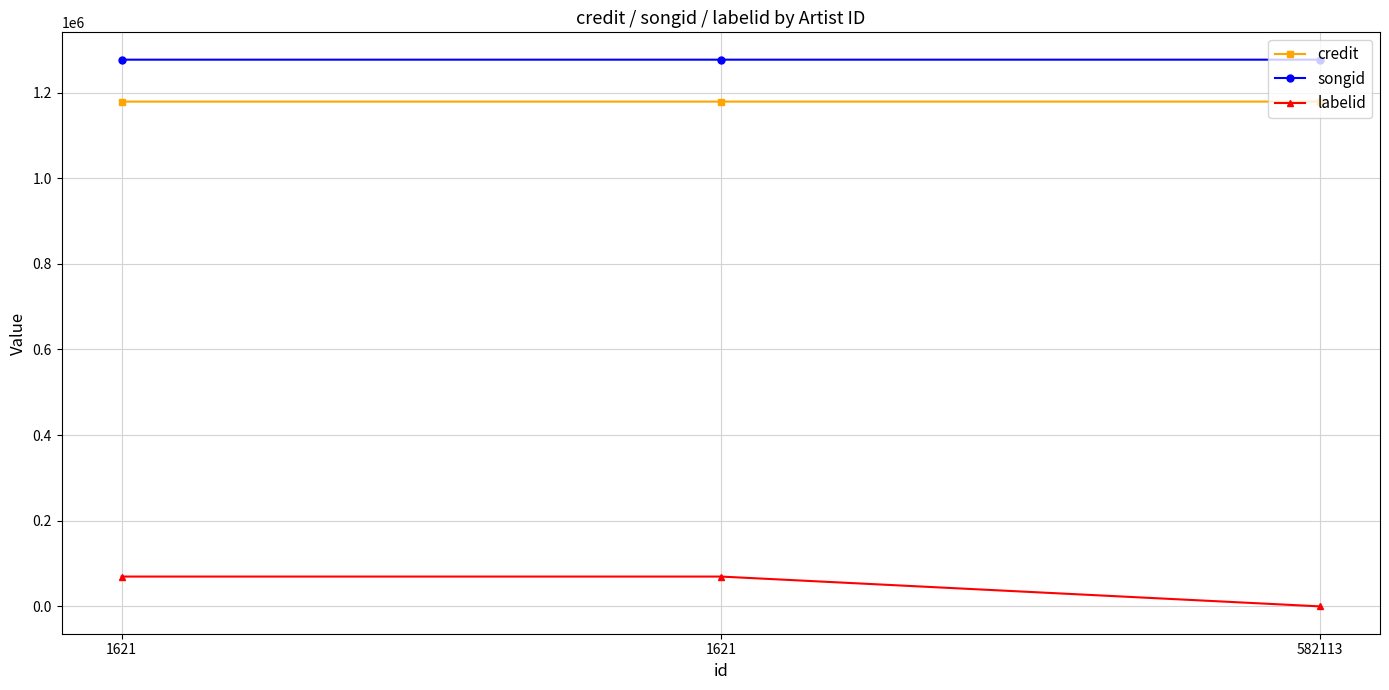

What is the minimum value shown in the chart?

-1